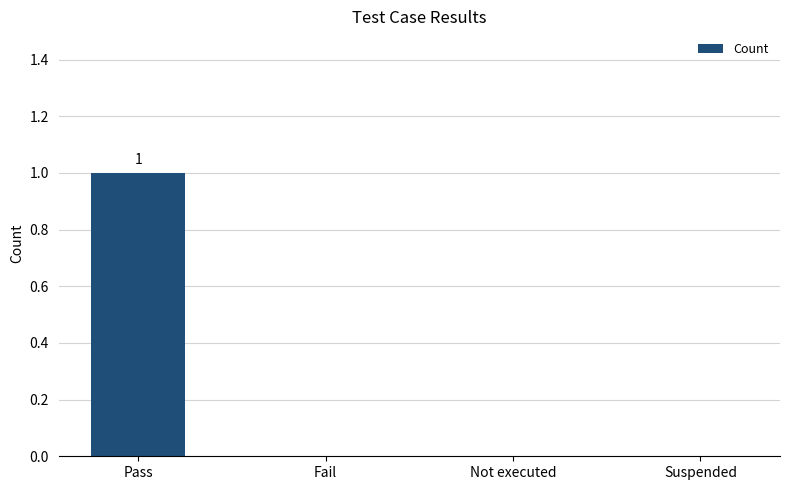

Are the bars grouped side by side (vs. stacked)?

No